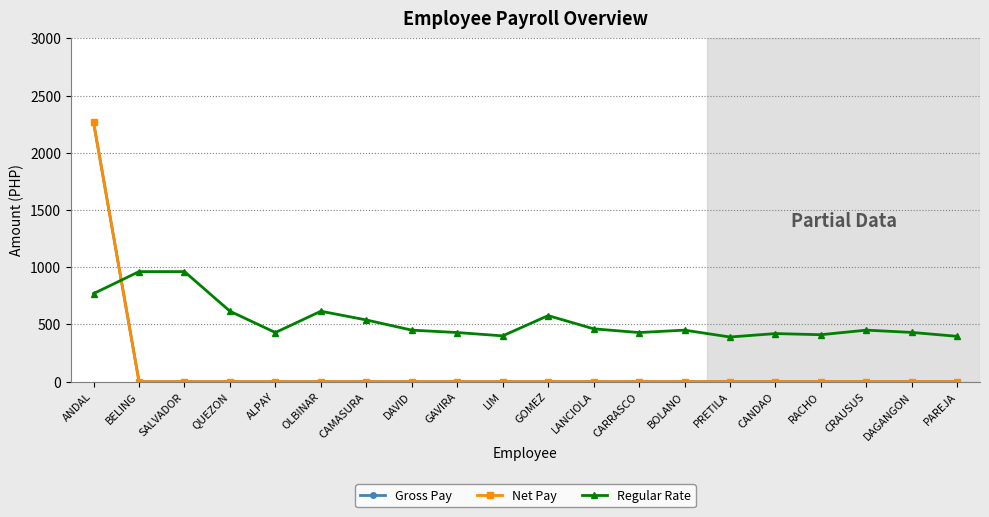

Between SALVADOR and CARRASCO, which series saw the biggest shift?

Regular Rate